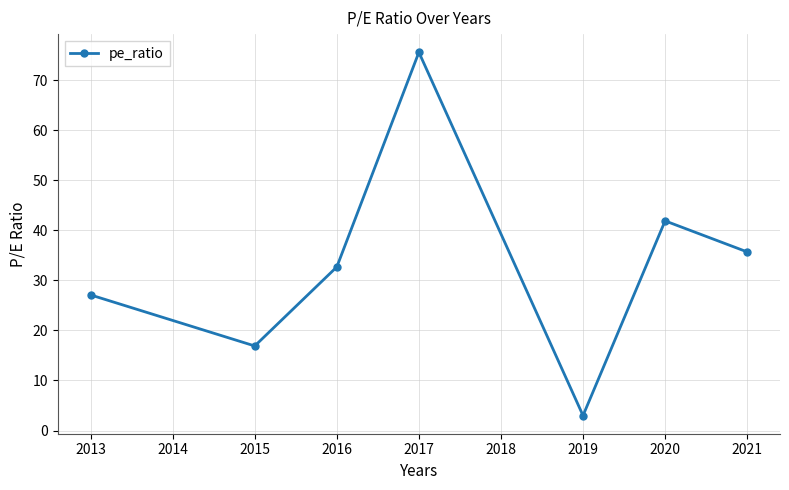

How many interior local valleys (lower than both neighbors) does the data have?

2